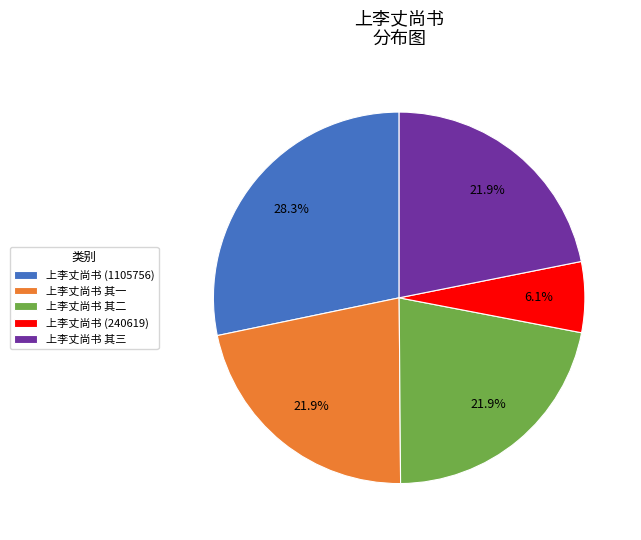

To the nearest percent, what is the difference between the largest and smallest slice percentages?

22%